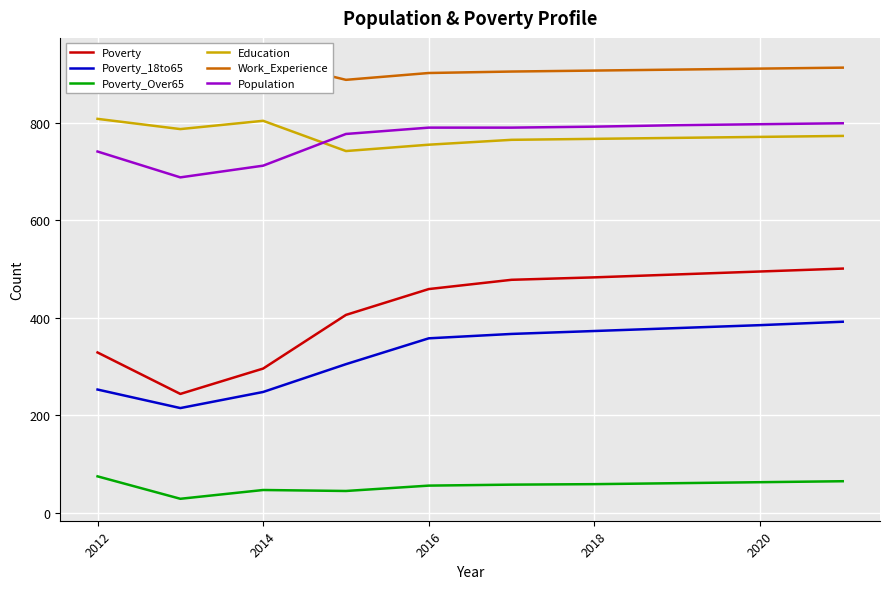

At how many categories does at least one series exceed 171?

10